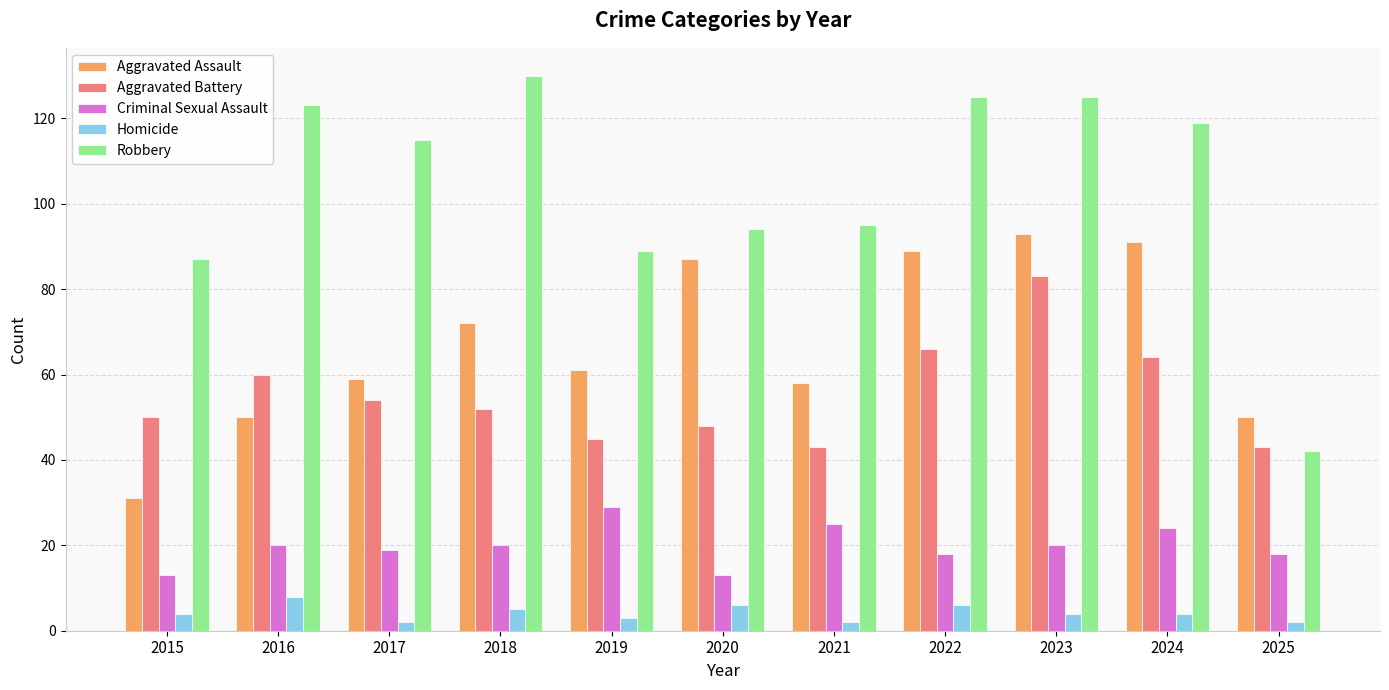

How many groups of bars are there?

11